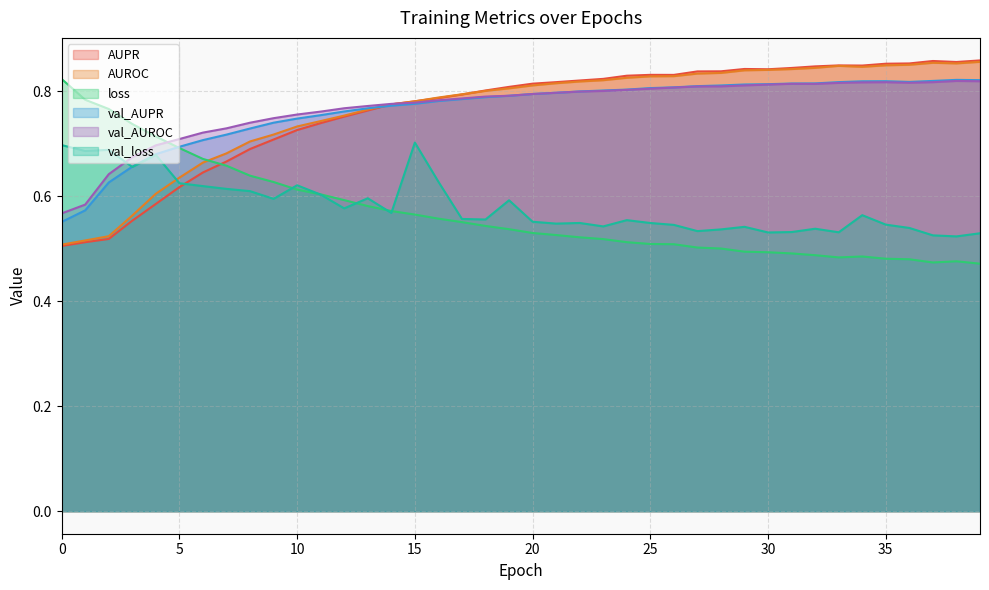

Between 30 and 36, which is larger?

36